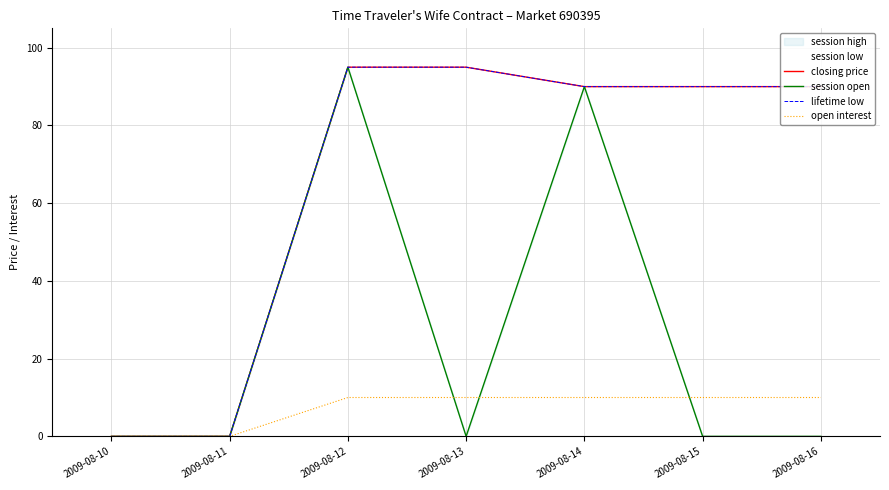

What is the value of the closing price point at the 4th from the left?

95